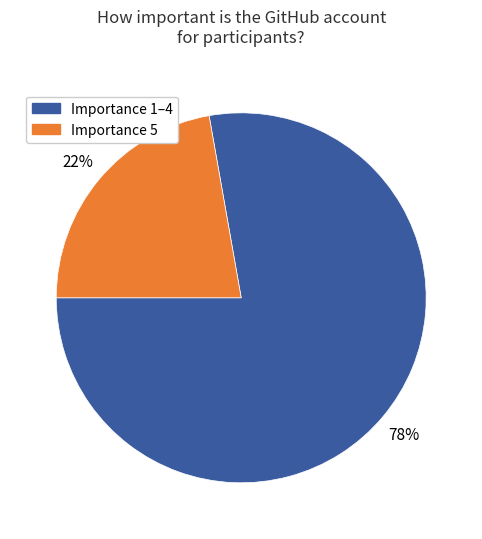

Approximately how many times larger is the value at Importance 5 compared to Importance 1–4?

0.3